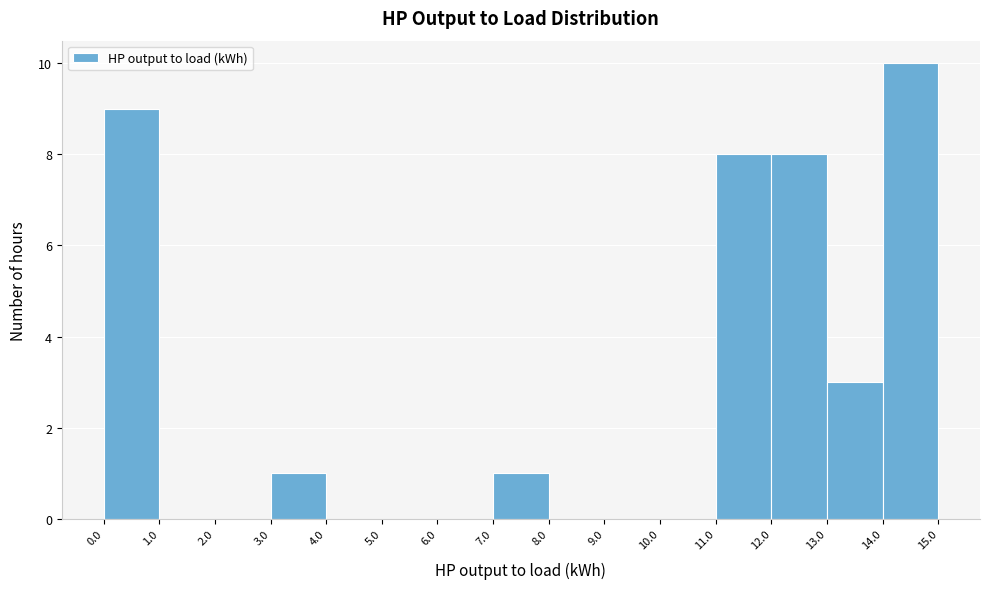

Reading left to right, transcribe this chart: for each bar, give the range it covers on the x-axis and its height. The values are not printed on the chart, so give them approximately, as read against the axis.

0.0 to 1.0: 9
1.0 to 2.0: 0
2.0 to 3.0: 0
3.0 to 4.0: 1
4.0 to 5.0: 0
5.0 to 6.0: 0
6.0 to 7.0: 0
7.0 to 8.0: 1
8.0 to 9.0: 0
9.0 to 10.0: 0
10.0 to 11.0: 0
11.0 to 12.0: 8
12.0 to 13.0: 8
13.0 to 14.0: 3
14.0 to 15.0: 10